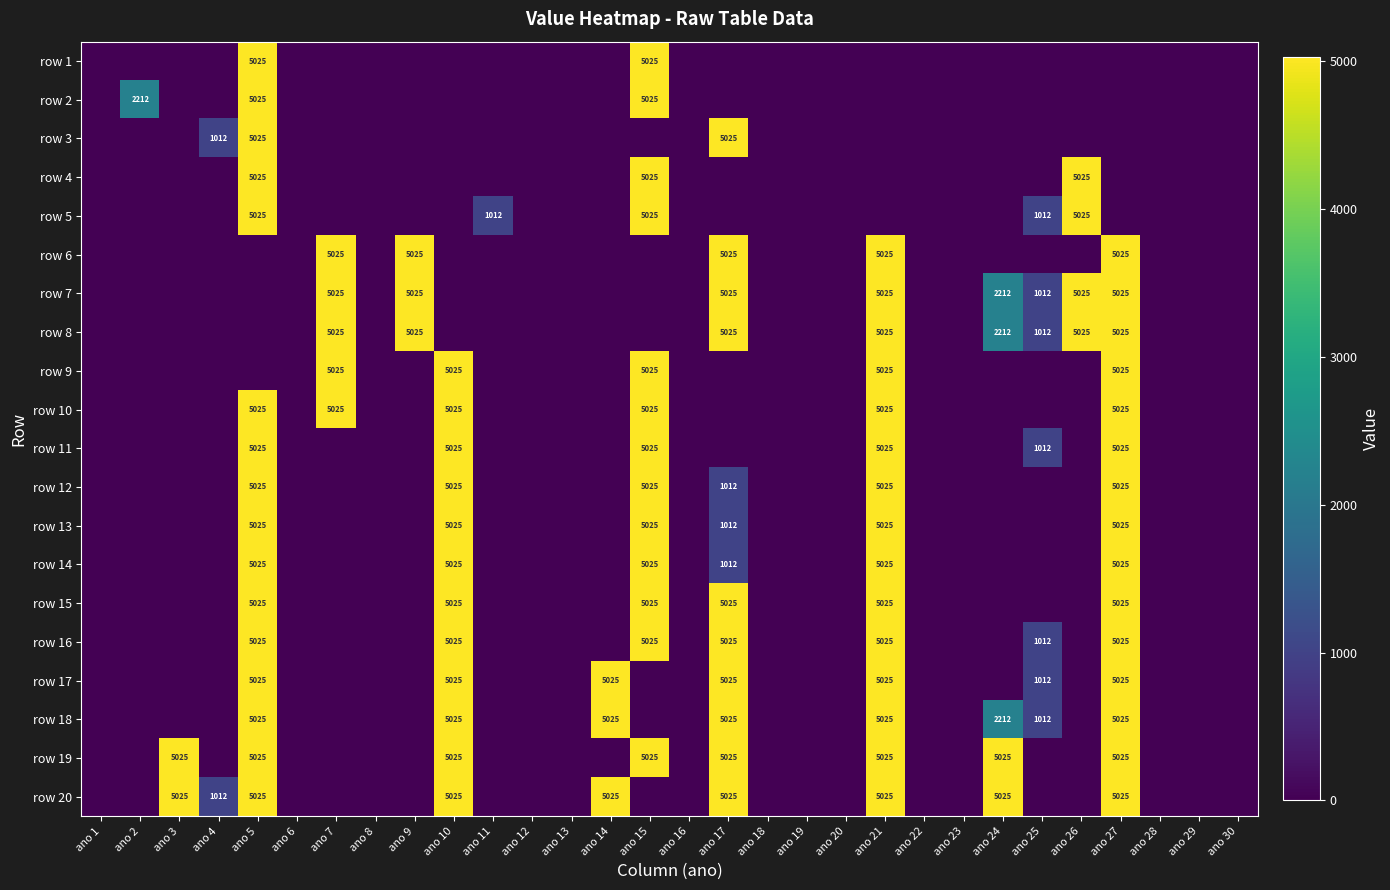

The value of row 20 at ano 24 is 1233. True or false?

False